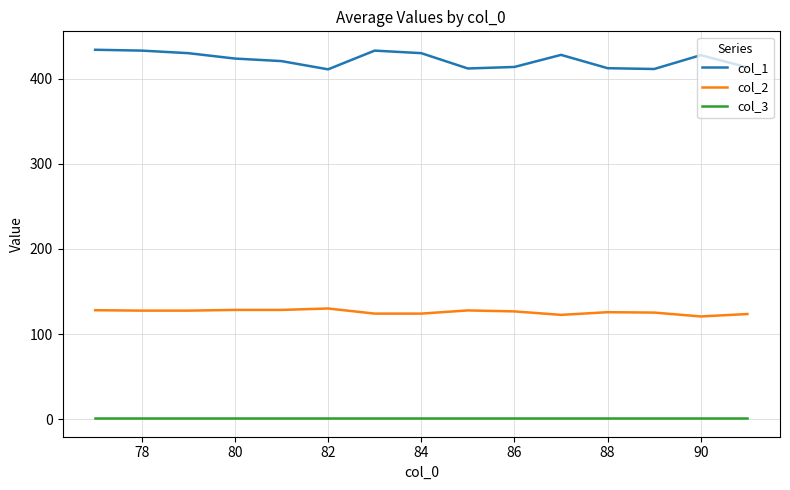

What are all the series names shown in the legend?

col_1, col_2, col_3